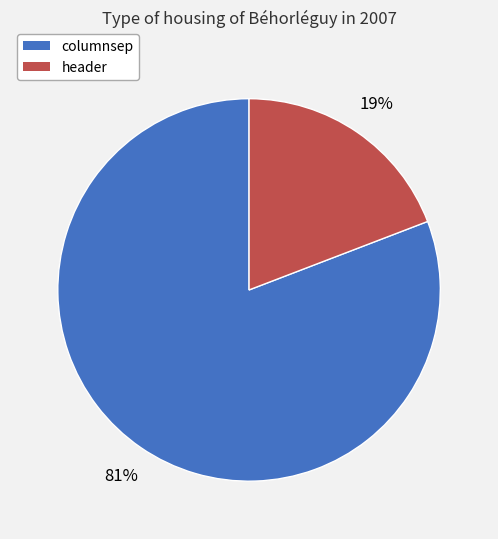

How many segments does this pie chart have?

2